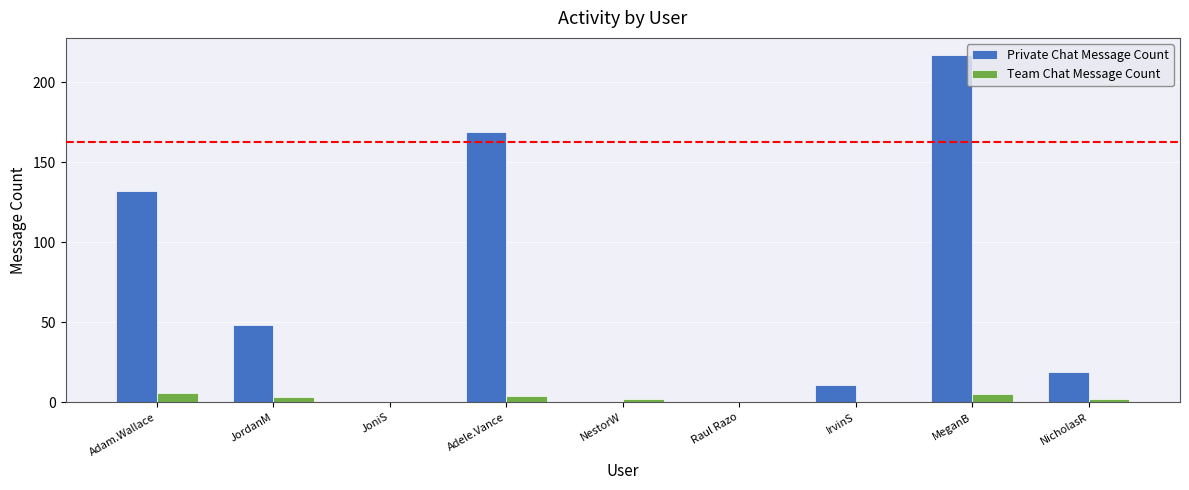

Is it true that Private Chat Message Count equals 48 at JordanM?

True